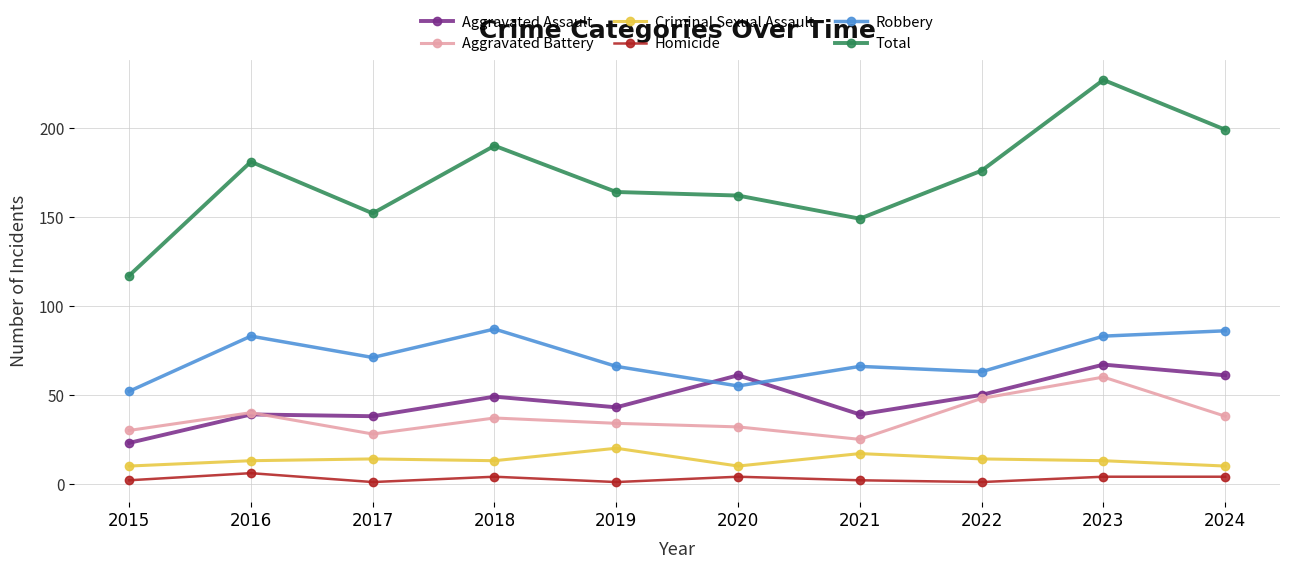

True or false: Homicide has a value of 1 at 2022.

True